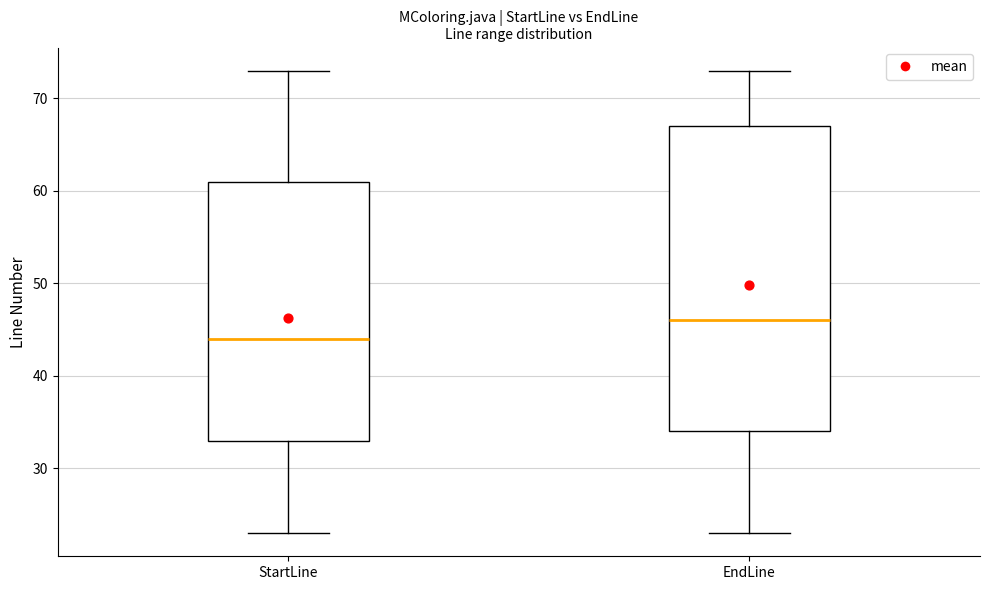

Which box has the lowest median line?

StartLine